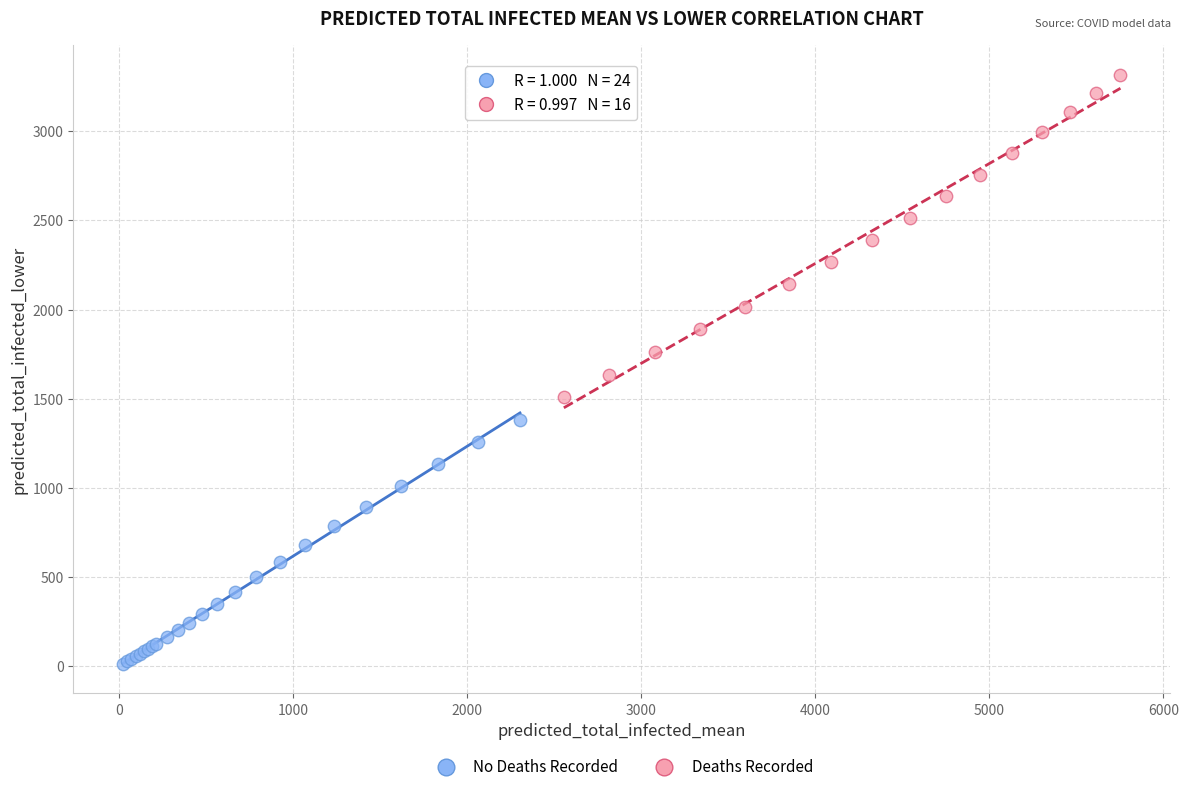

Which series contains the highest Y value?

Deaths Recorded